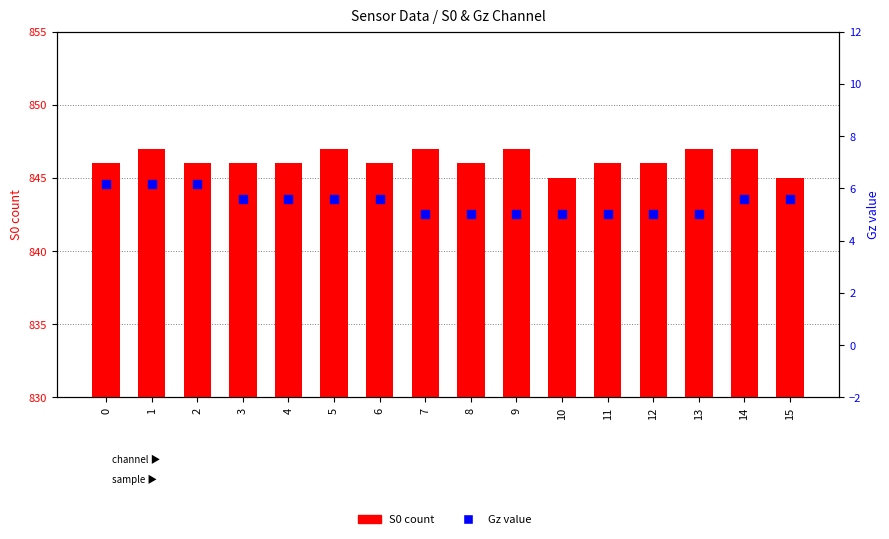

Which series has the widest spread of Y values?

S0 (count)